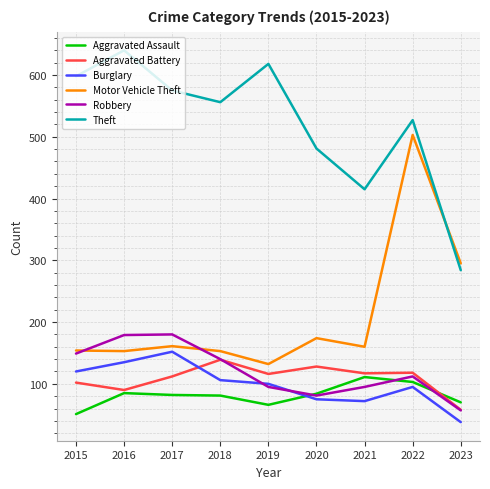

What value does the Aggravated Assault series have at 2015, to the nearest 10?

50